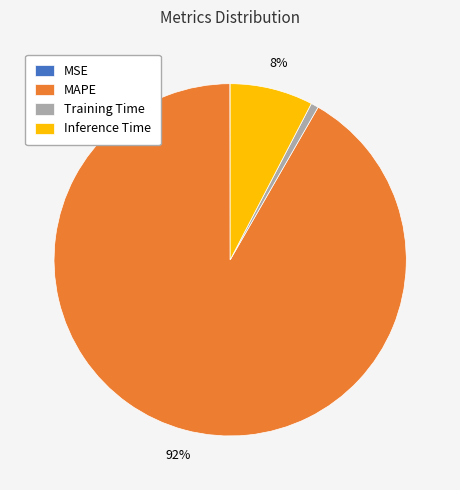

Which slice is the largest?

MAPE